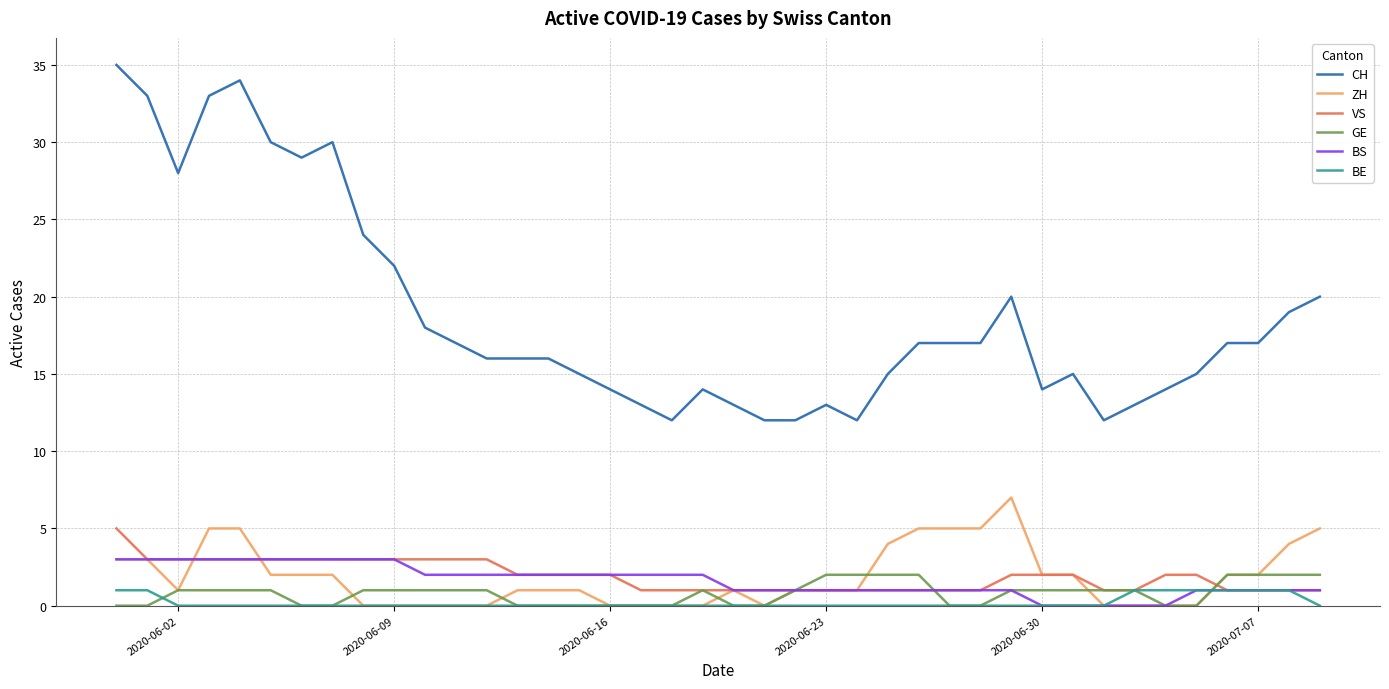

True or false: CH and BS intersect in this chart.

False